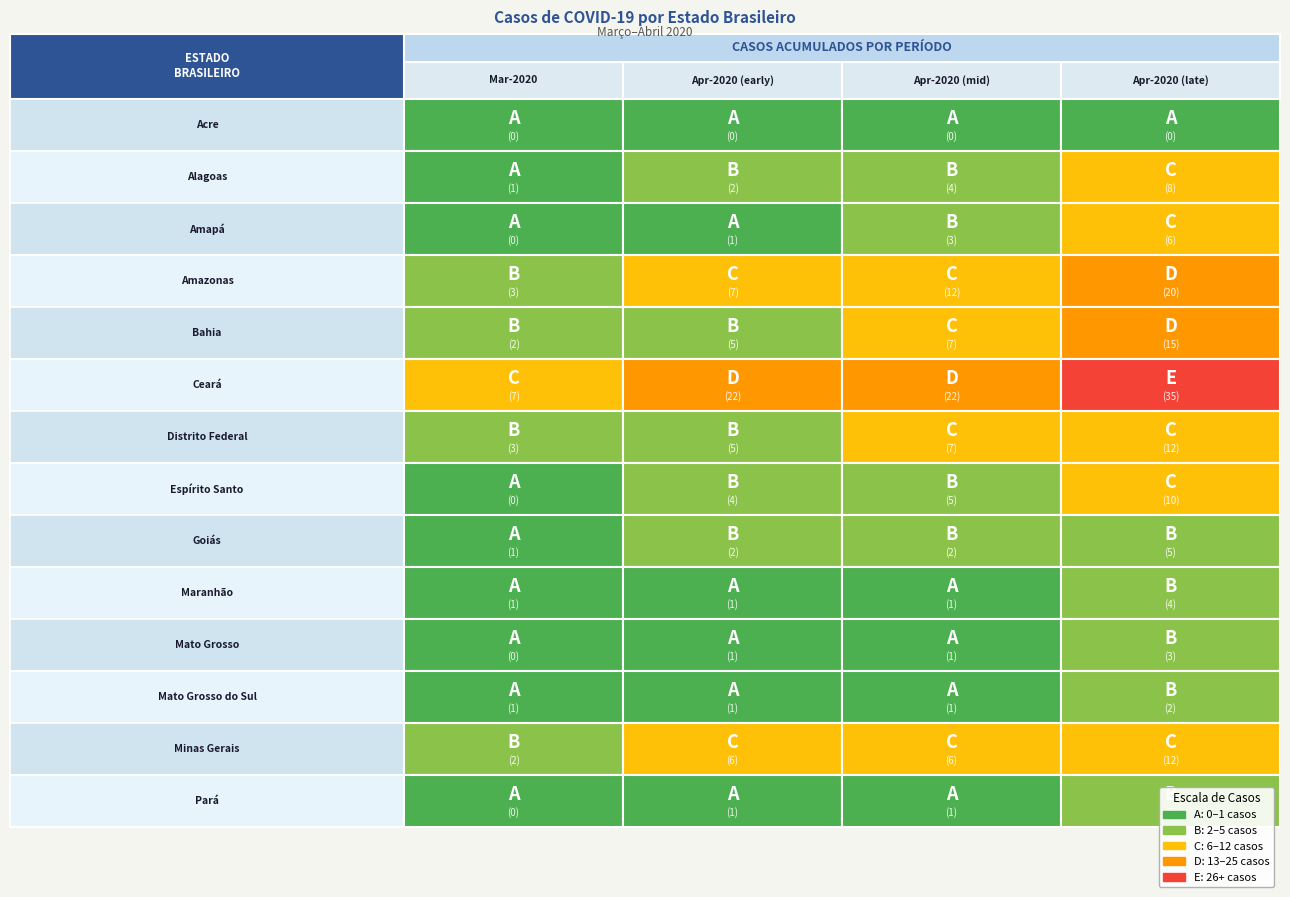

What is the difference between the Mato Grosso values at 3 and 0?

3